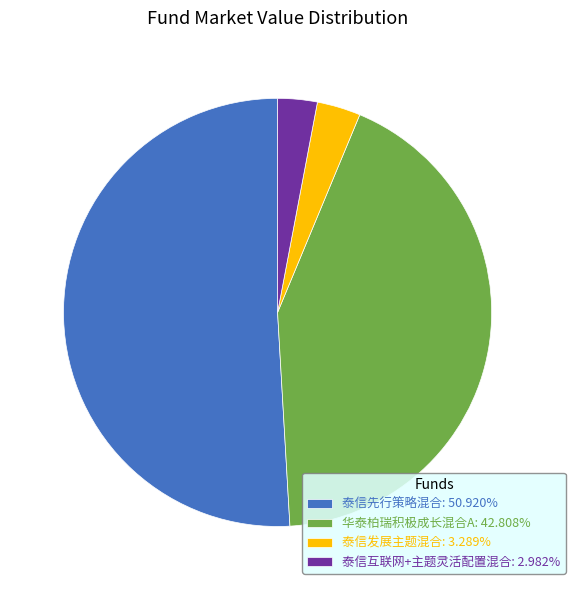

Does 泰信发展主题混合: 3.289% account for over 50% of the chart?

No